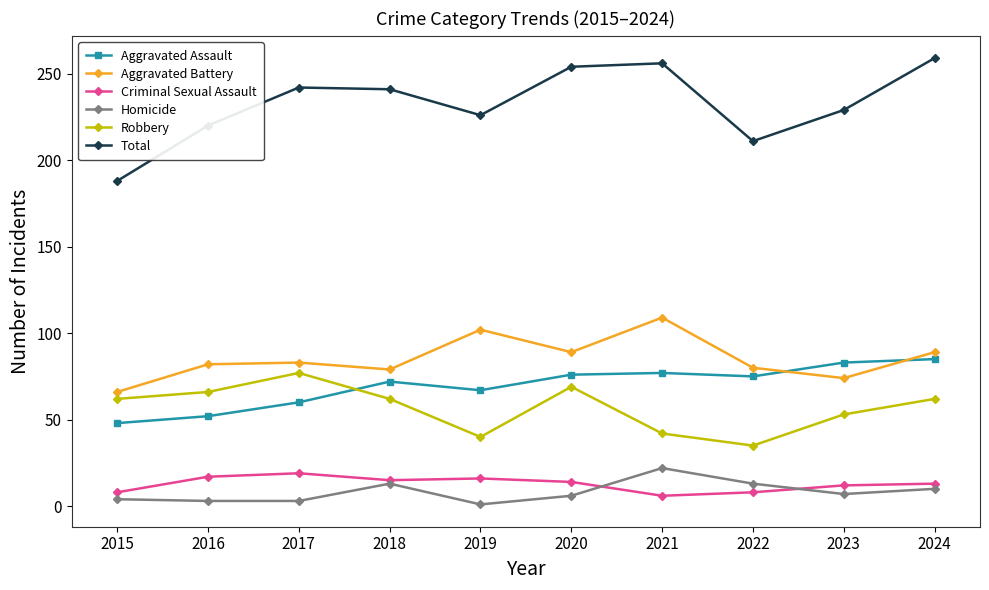

At which category does Aggravated Assault reach its first local peak?

2018